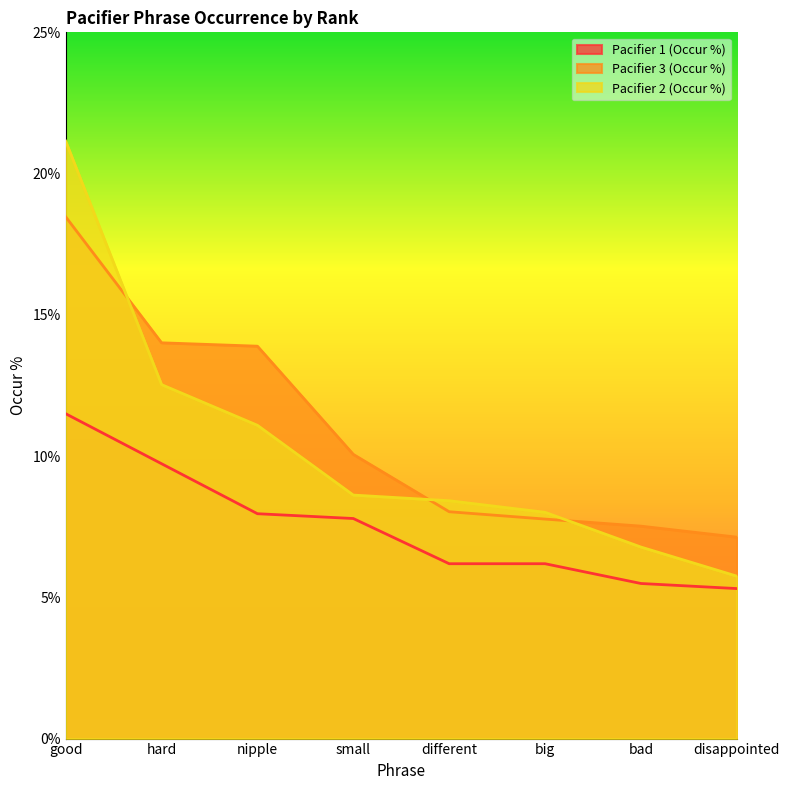

Rank the series by their maximum value, from lowest to highest.

Pacifier 1 (Occur %), Pacifier 3 (Occur %), Pacifier 2 (Occur %)